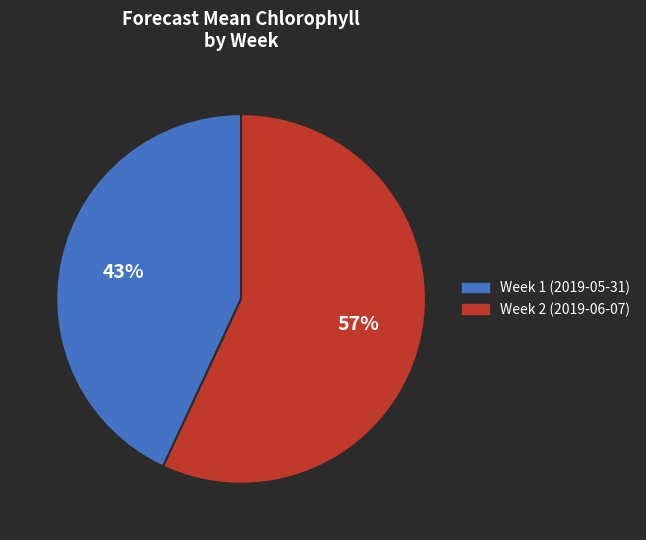

True or false: Week 1 (2019-05-31) accounts for 43% of the total.

True